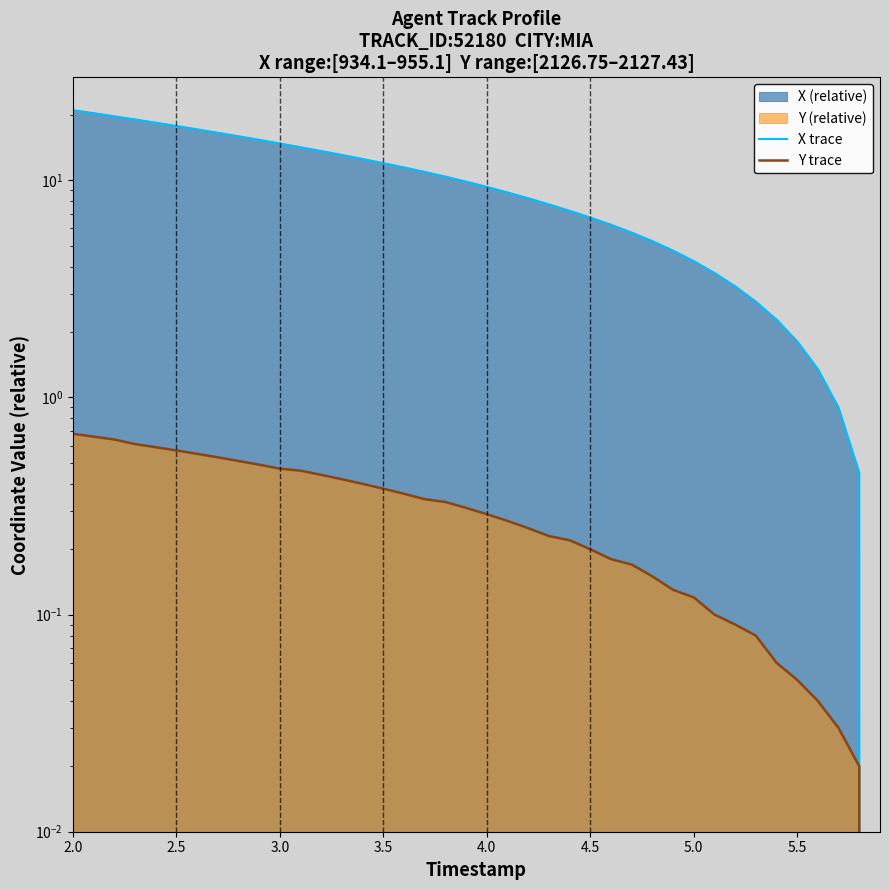

Does the chart display data point markers on the line(s)?

No